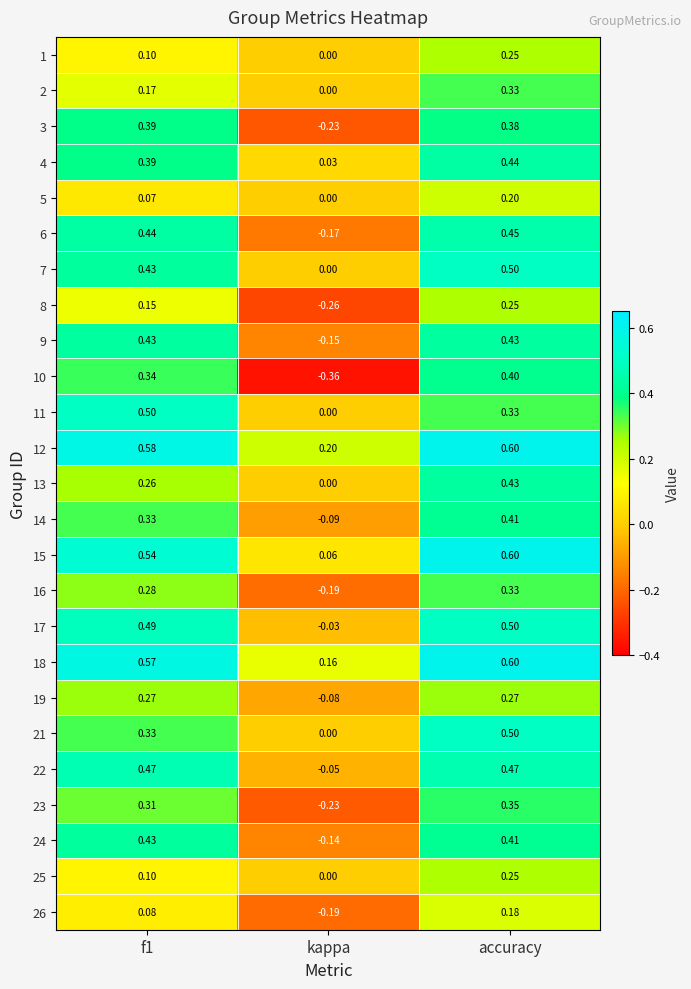

Which series has the largest total across all categories?

12